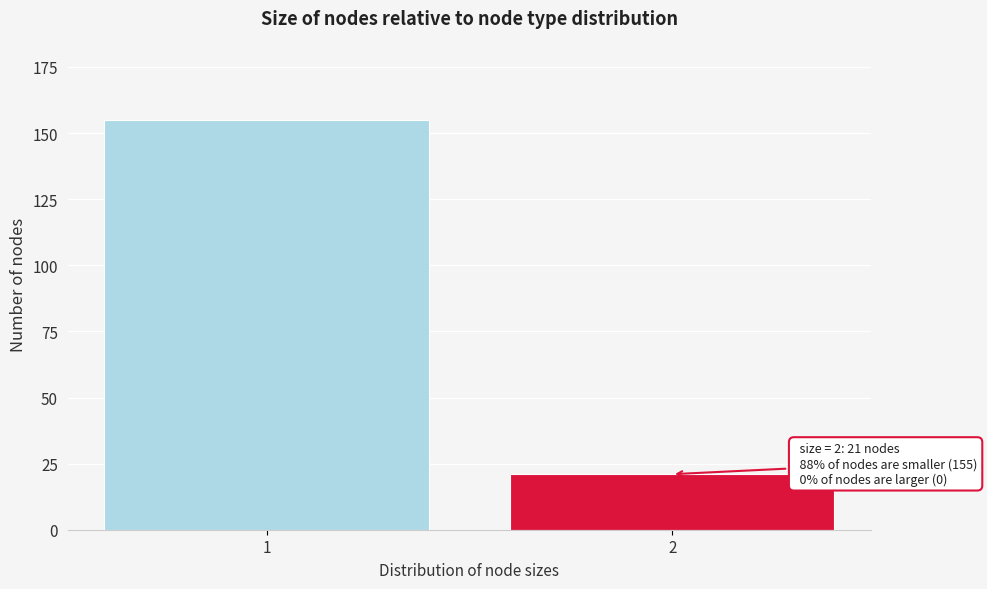

Reading left to right, what are all the values shown in this chart?

155	21